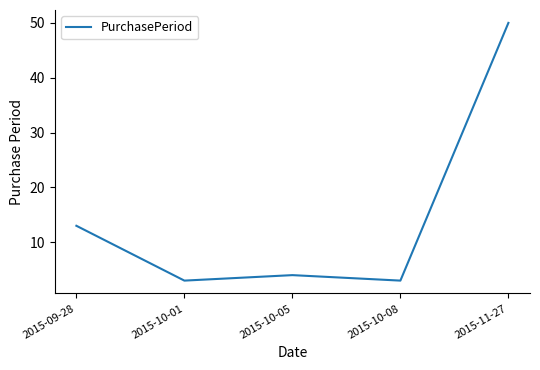

Where is the data nearest to the value 26?

2015-09-28